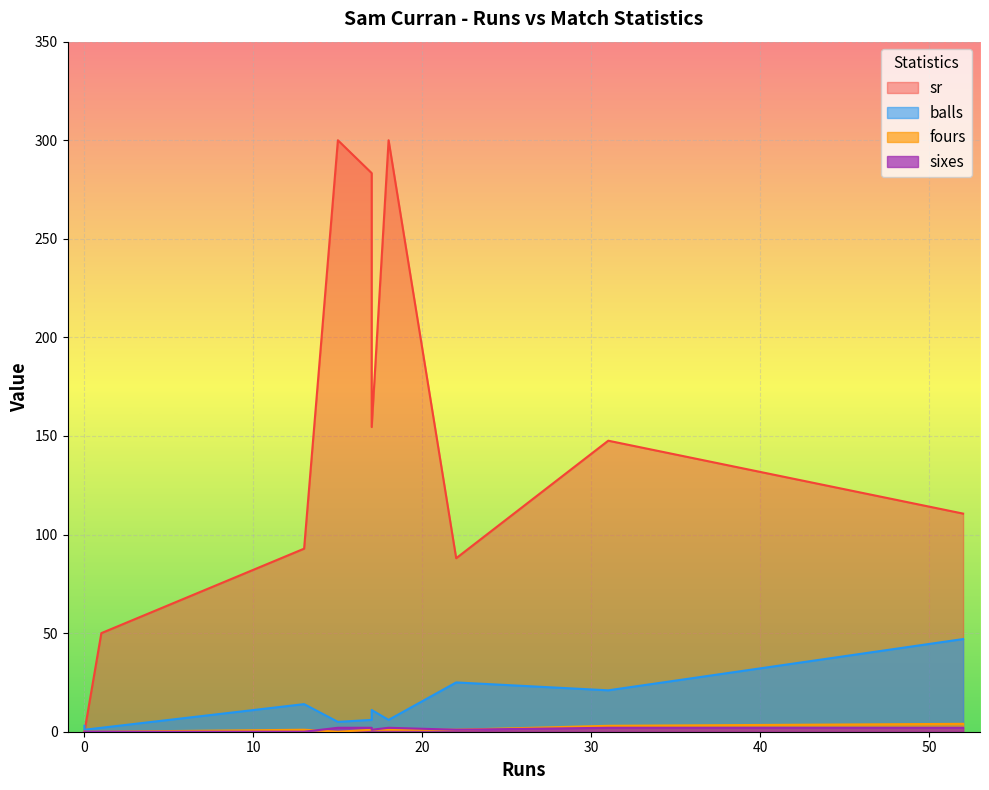

Is it true that sixes equals -1.1 at 1?

False